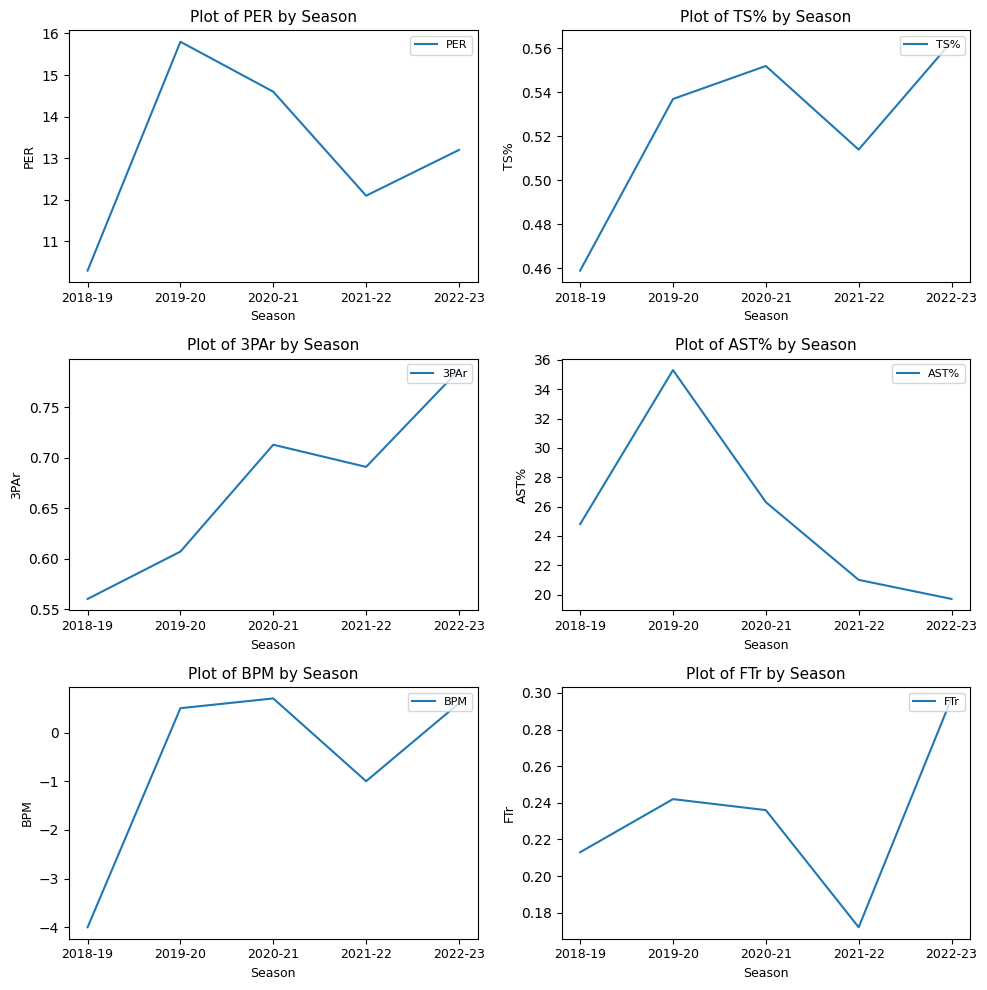

Where is the first local maximum for FTr?

2019-20